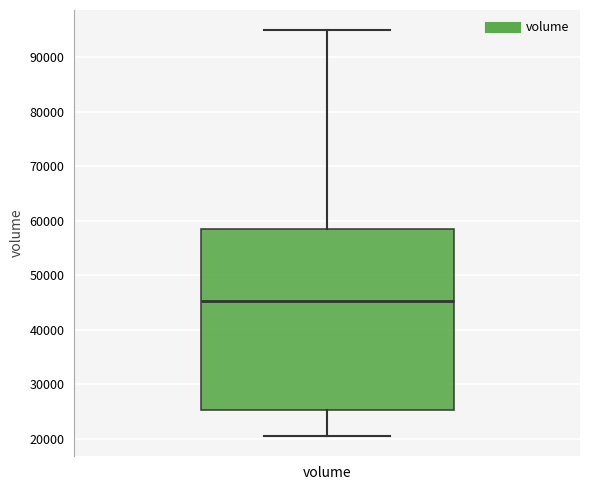

Read this box plot against the y-axis: the position of the median line, the range covered by the box, and the ends of both whiskers. The values are not printed on the chart, so give them approximately, as read against the axis.

median 45000, box 25000 to 59000, whiskers 21000 to 95000